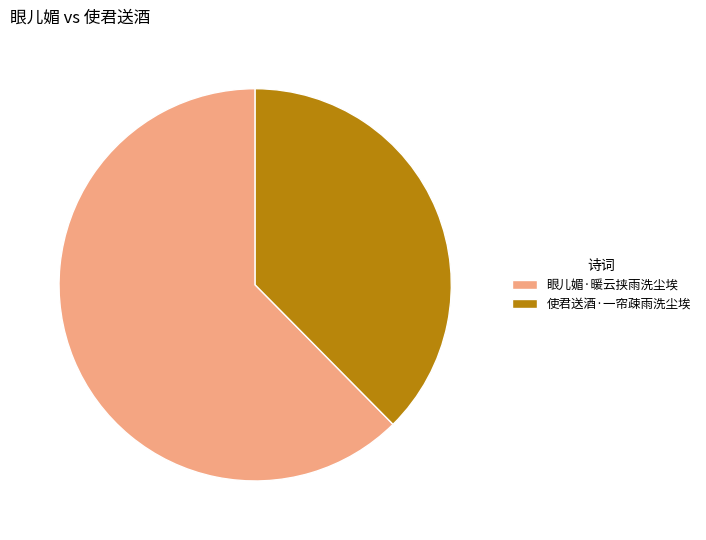

What is the ratio of the value at 使君送酒·一帘疎雨洗尘埃 to the value at 眼儿媚·暖云挟雨洗尘埃?

0.6